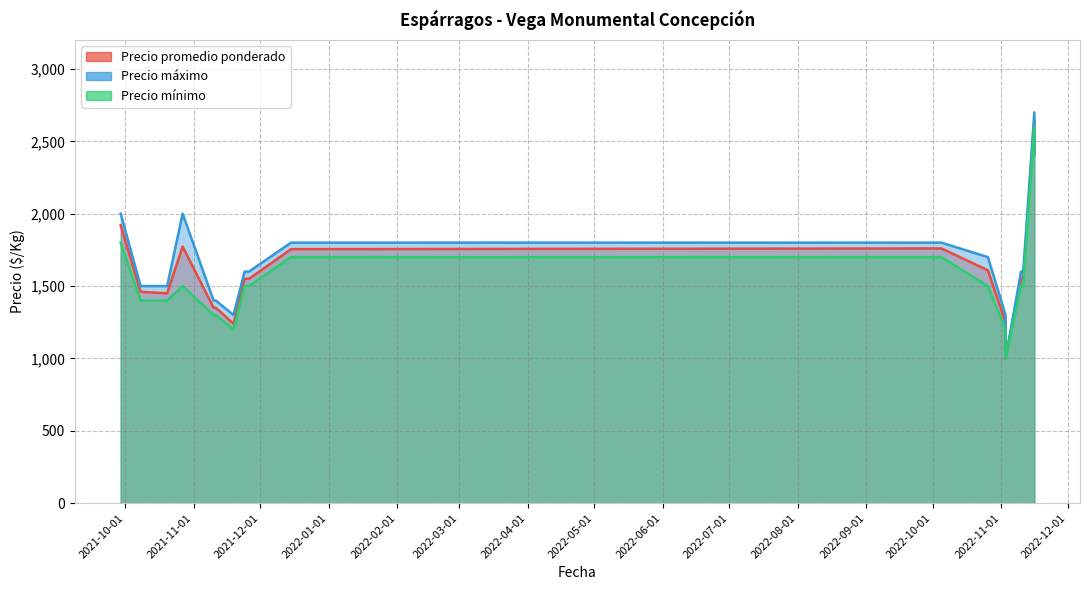

What is the spread (max minus min) of values at 2021-11-11?

100